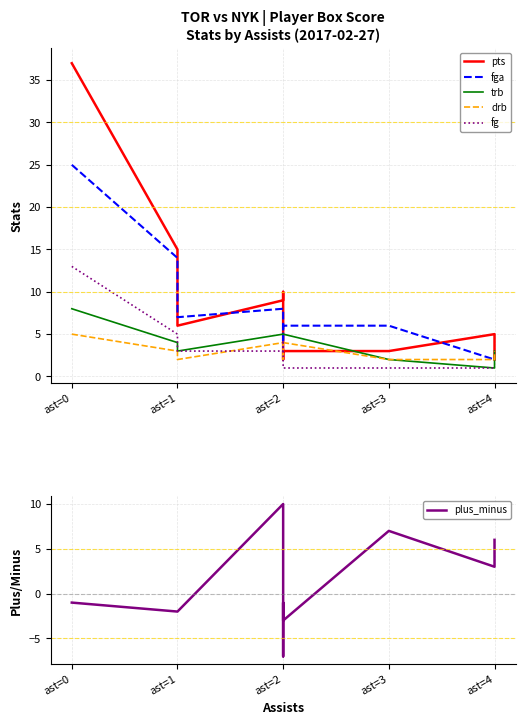

What is the average value of the plus_minus series?

1